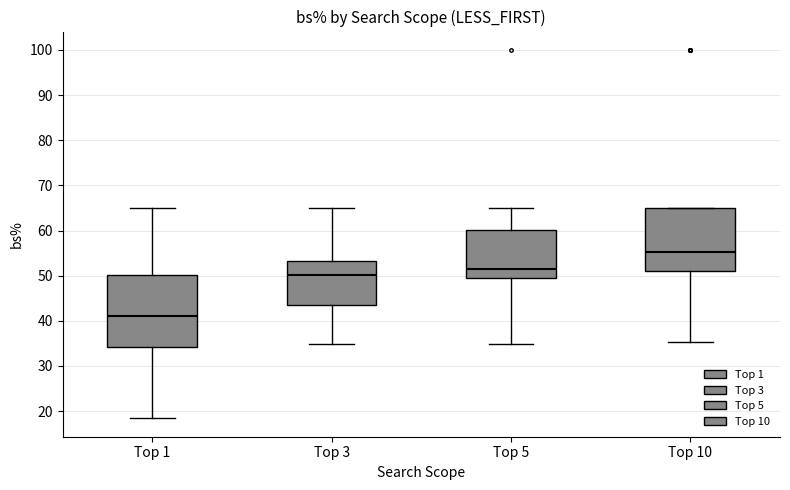

Where does the median line of the box for Top 10 sit on the y-axis? The values are not printed on the chart, so give them approximately, as read against the axis.

55